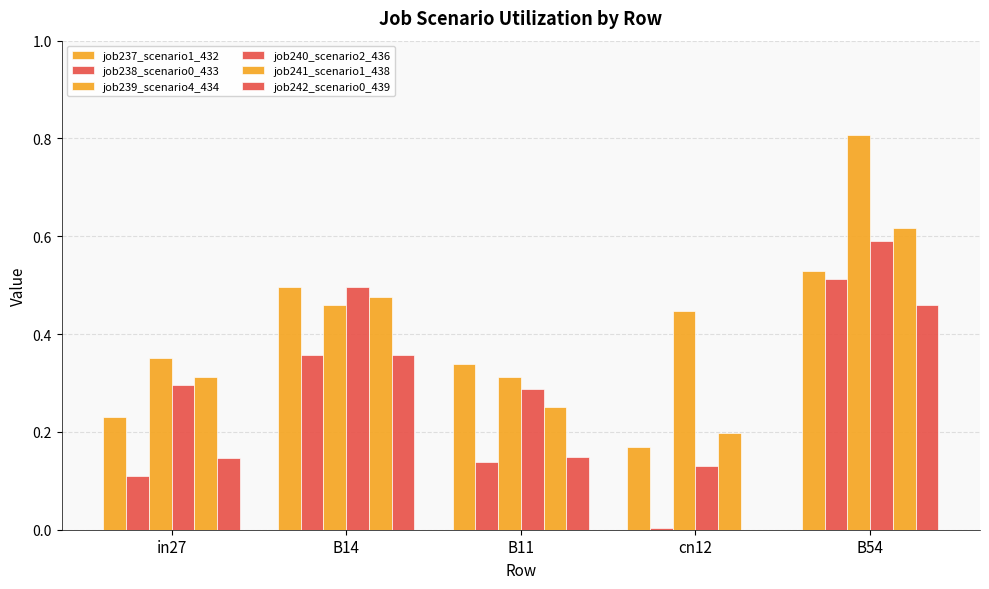

Rank the series at in27 from highest to lowest value.

job239_scenario4_434, job241_scenario1_438, job240_scenario2_436, job237_scenario1_432, job242_scenario0_439, job238_scenario0_433